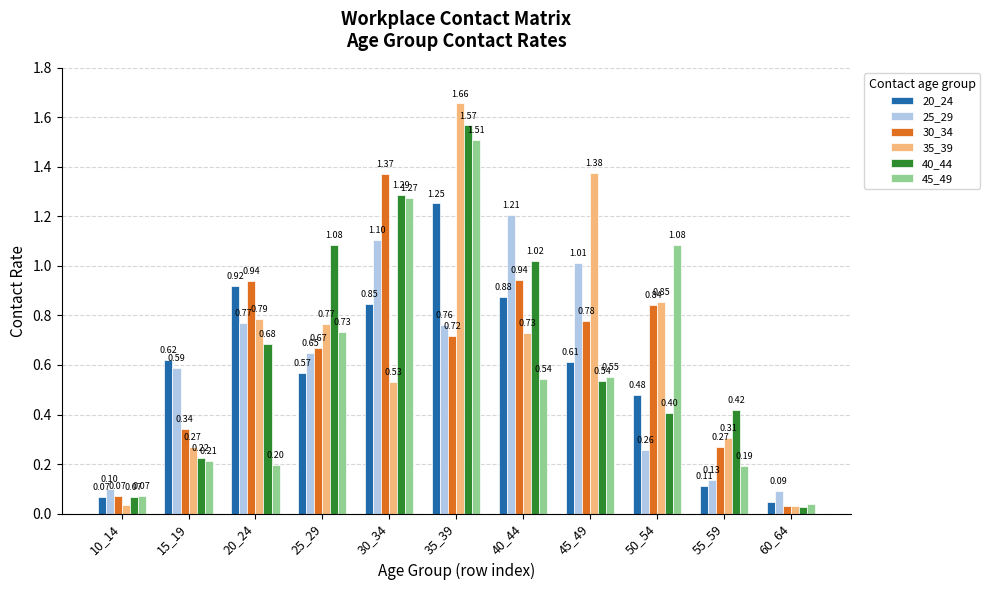

Rank the categories by 40_44 value from lowest to highest.

60_64, 10_14, 15_19, 50_54, 55_59, 45_49, 20_24, 40_44, 25_29, 30_34, 35_39